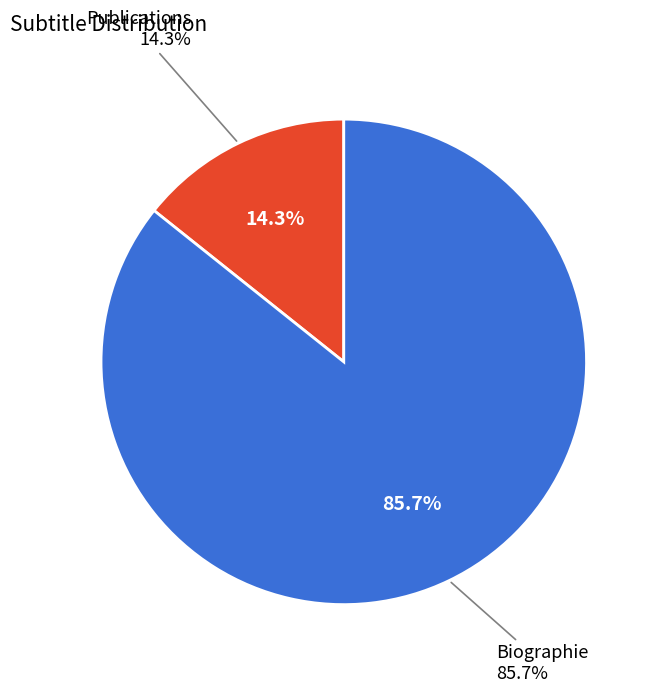

To the nearest percent, what is the difference between the Publications and Biographie slice percentages?

71%